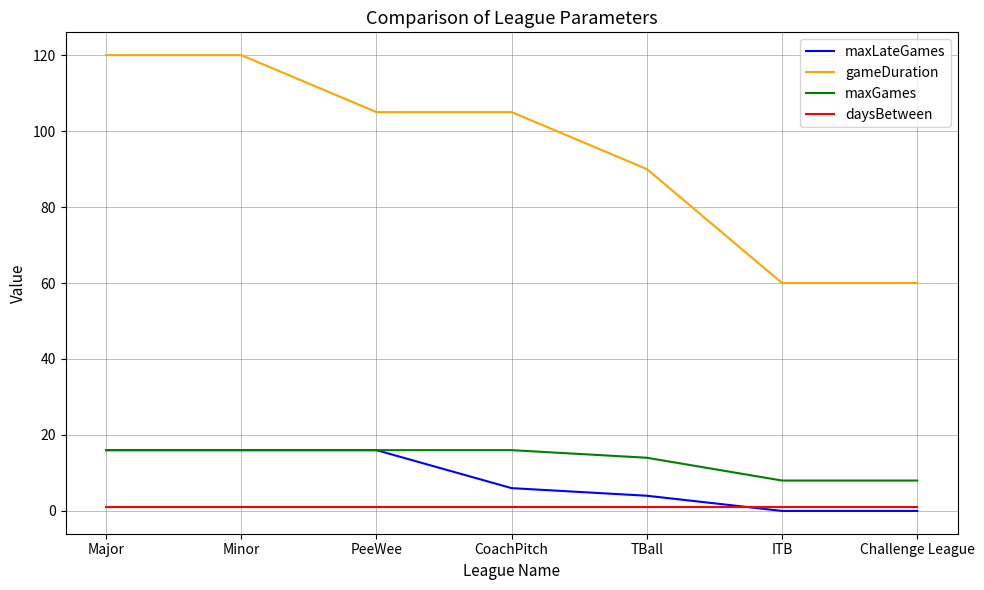

What are all the series names shown in the legend?

maxLateGames, gameDuration, maxGames, daysBetween